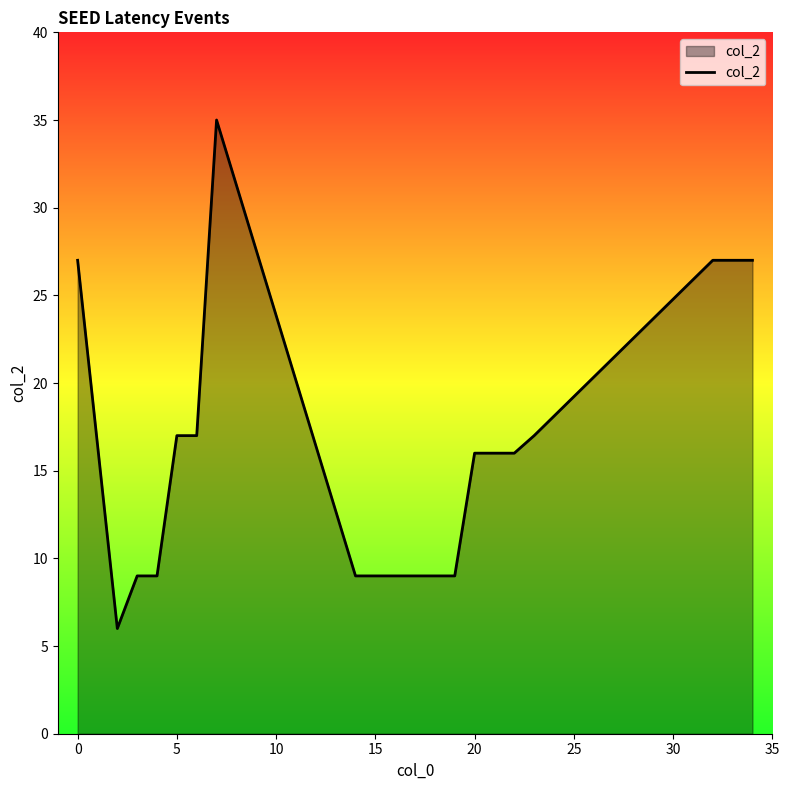

What is the average value?

16